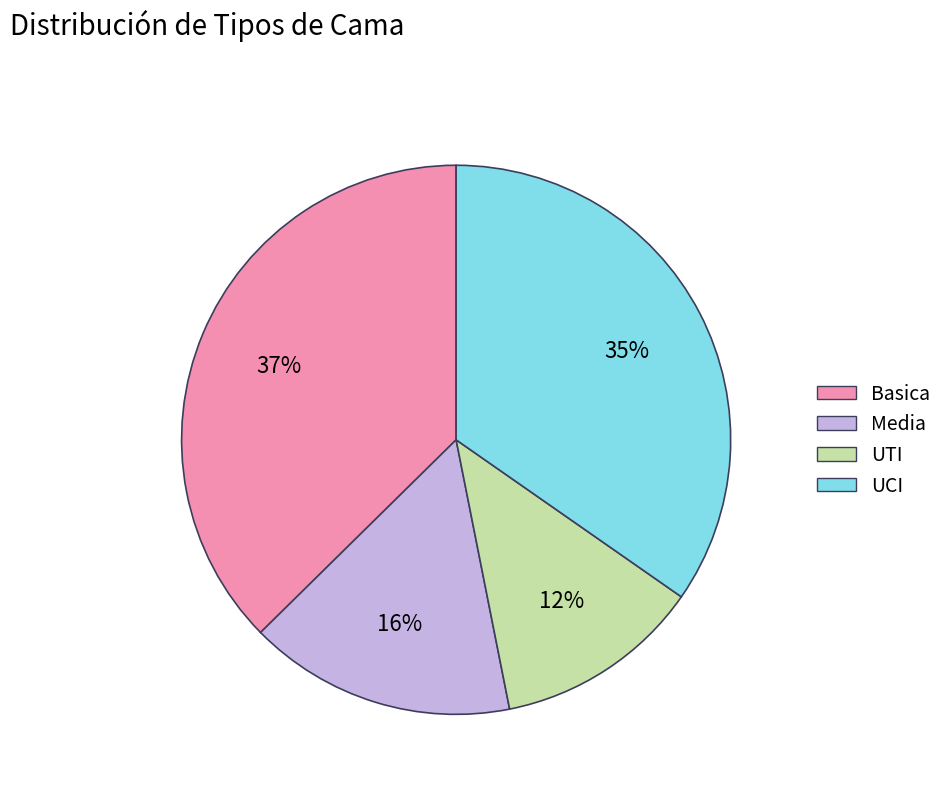

Which slice is the smallest?

UTI